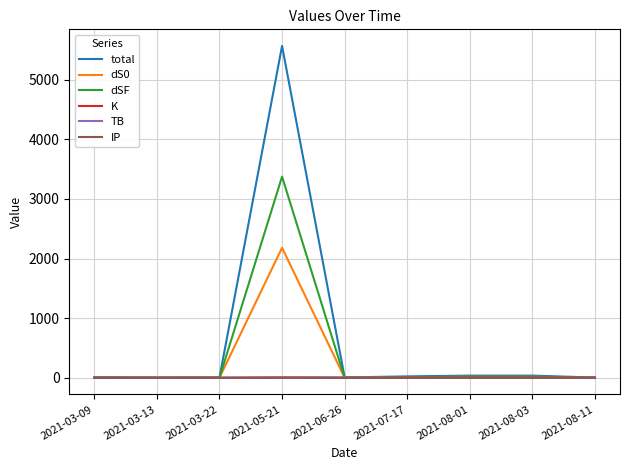

At which category is the sum across all series the highest?

2021-05-21